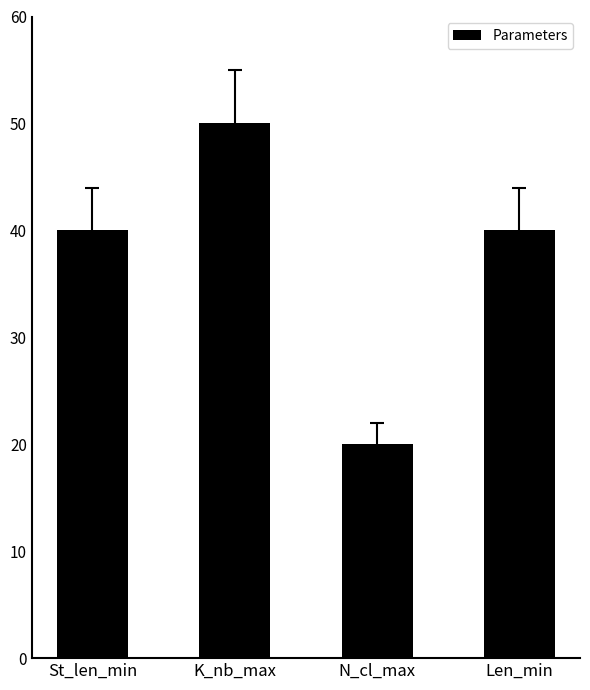

How many values are between 40 and 50?

3